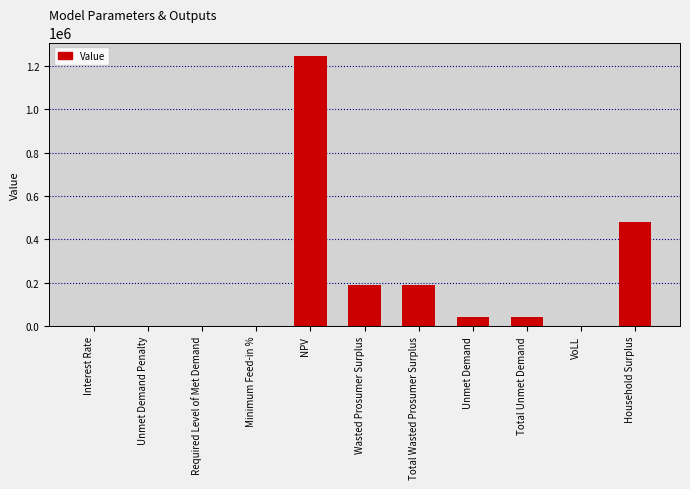

What is the change in value from Total Wasted Prosumer Surplus to Total Unmet Demand?

-150444.3